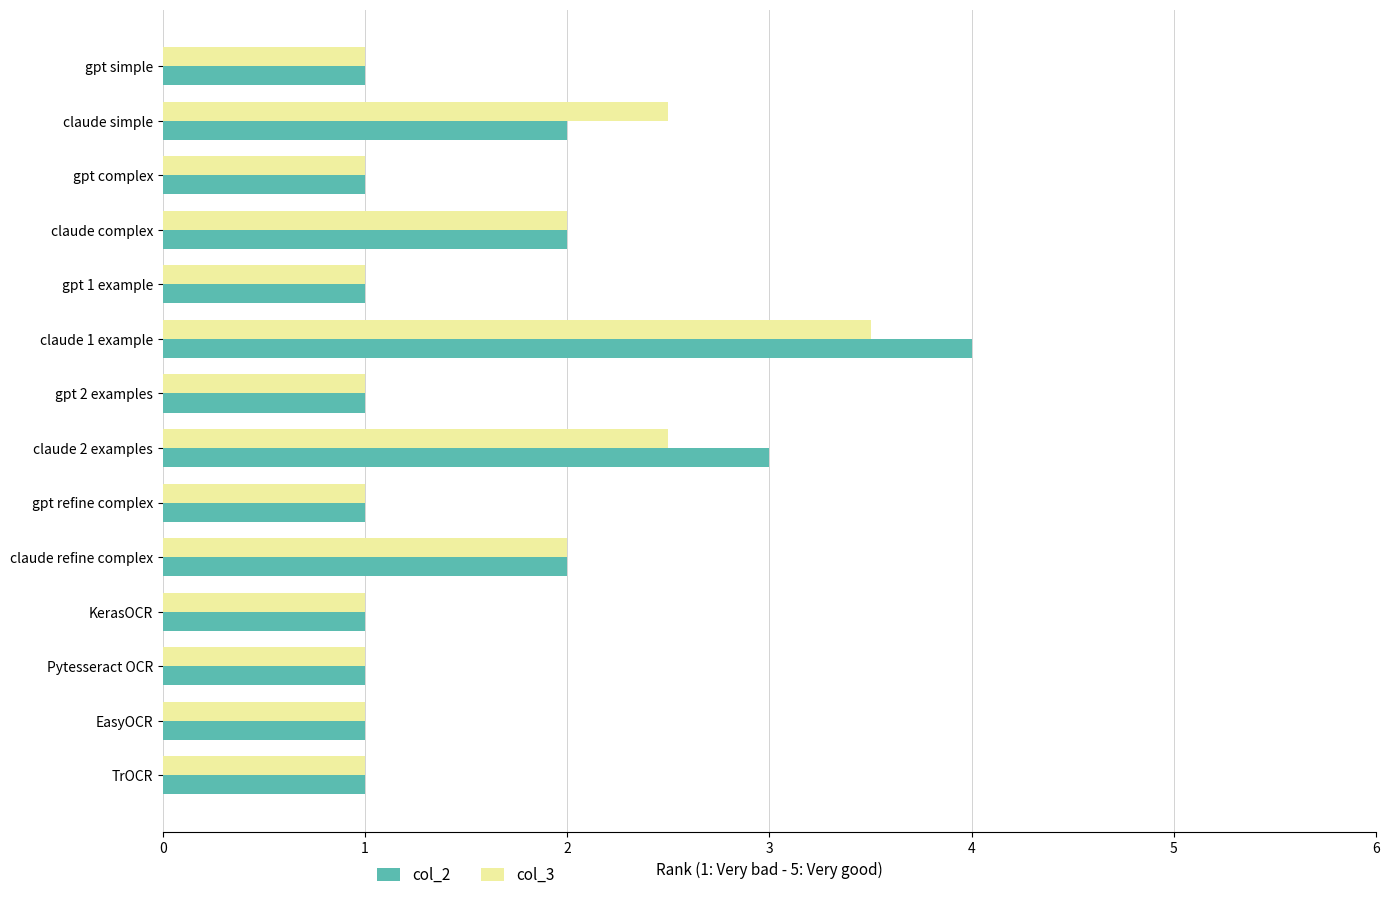

What is the difference between the second highest and second lowest values in the col_3 series?

1.5